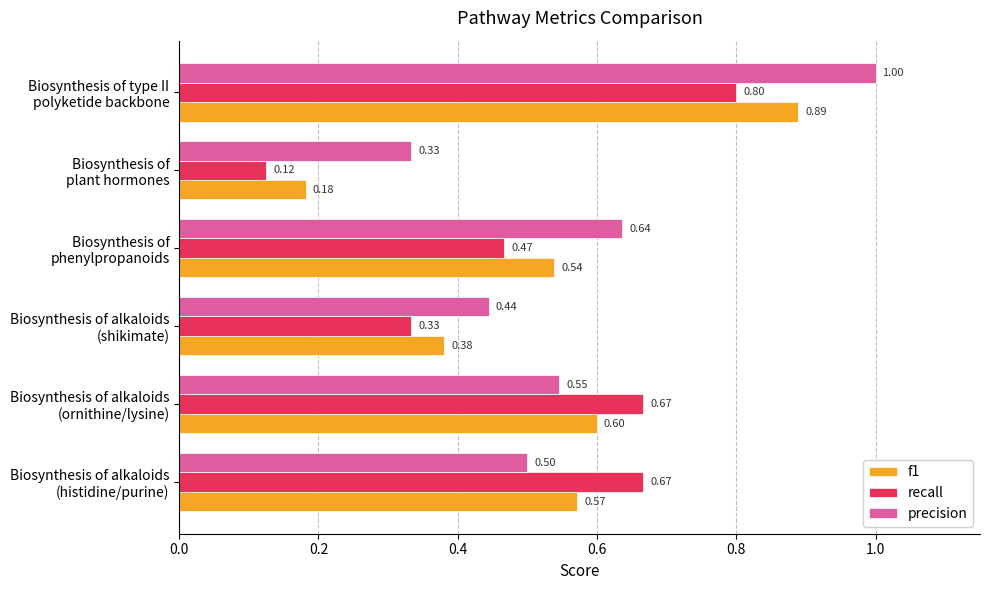

List the series in order of their overall mean, lowest first.

recall, f1, precision